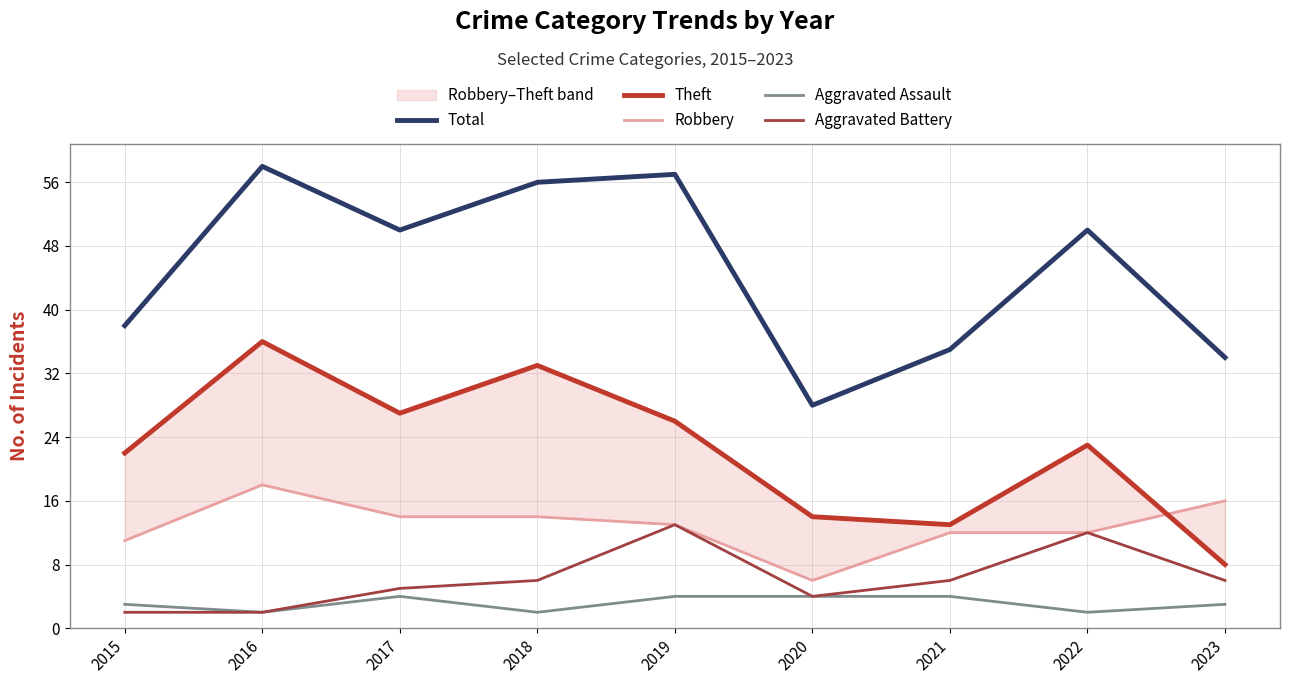

True or false: Aggravated Assault and Robbery intersect in this chart.

False